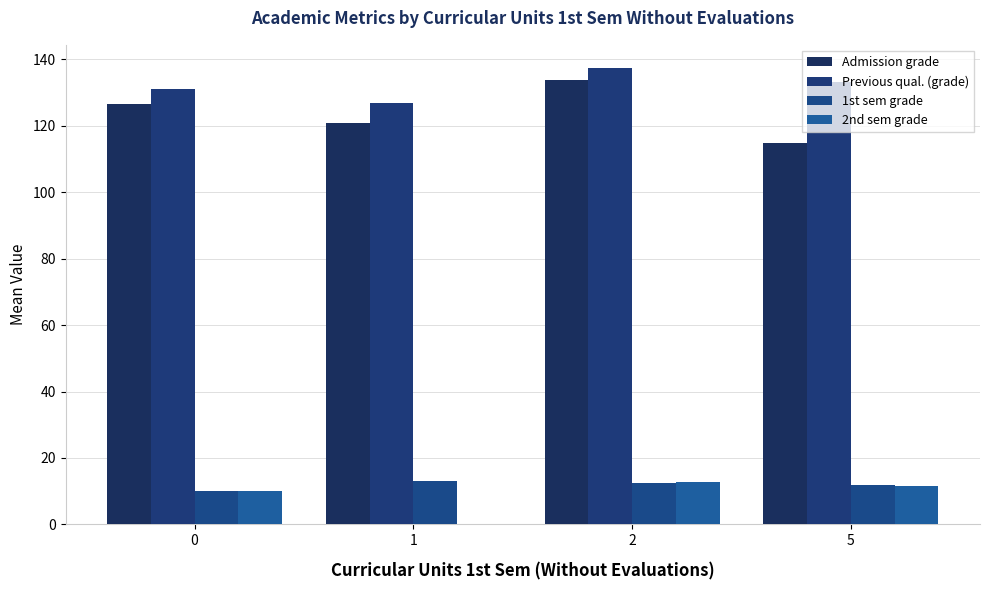

The Admission grade series shows 57.6 at 5. True or false?

False